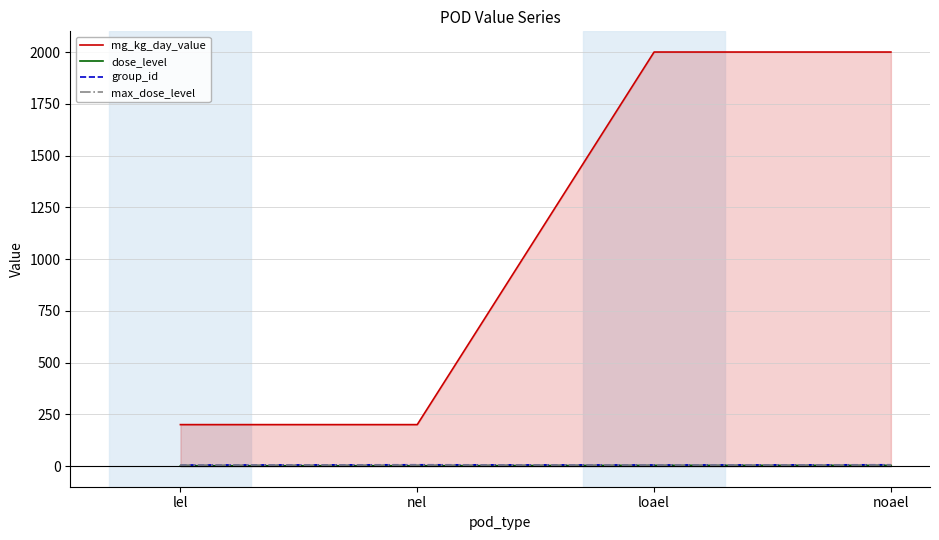

At how many categories does at least one series exceed 1751?

2